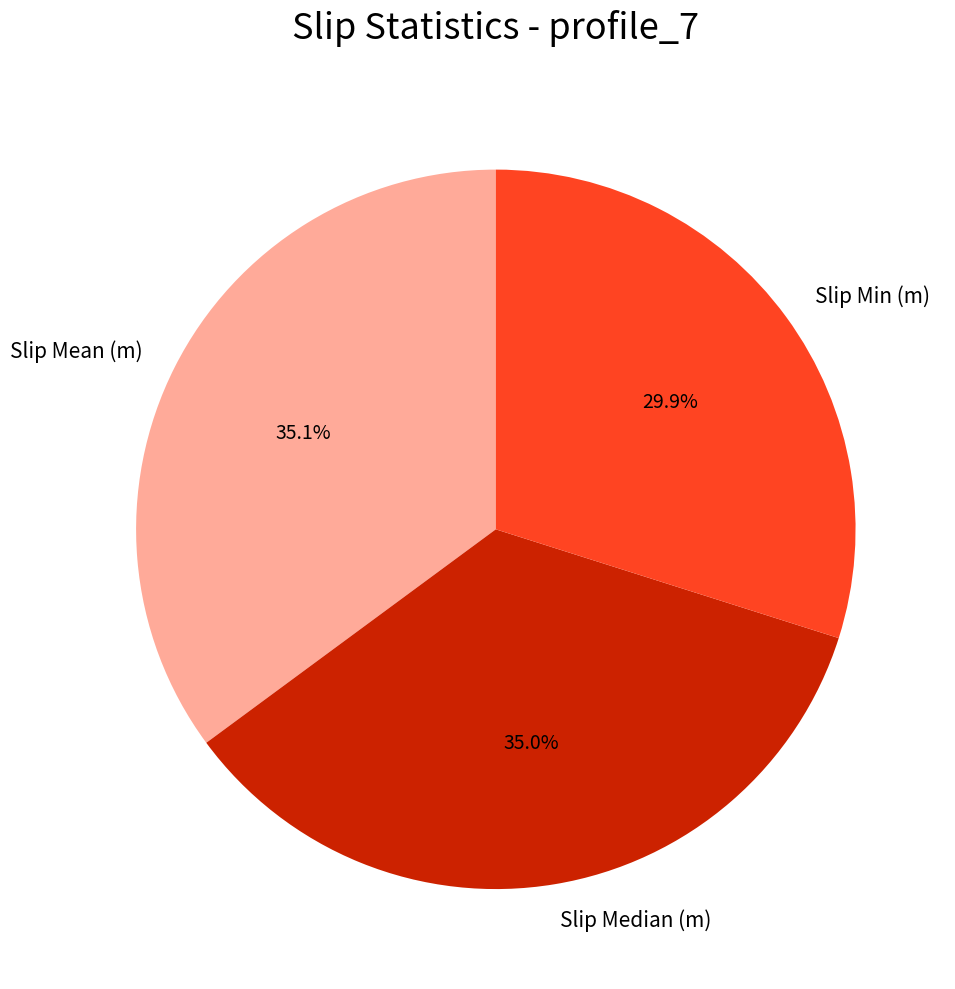

Between Slip Mean (m) and Slip Min (m), which is larger?

Slip Mean (m)